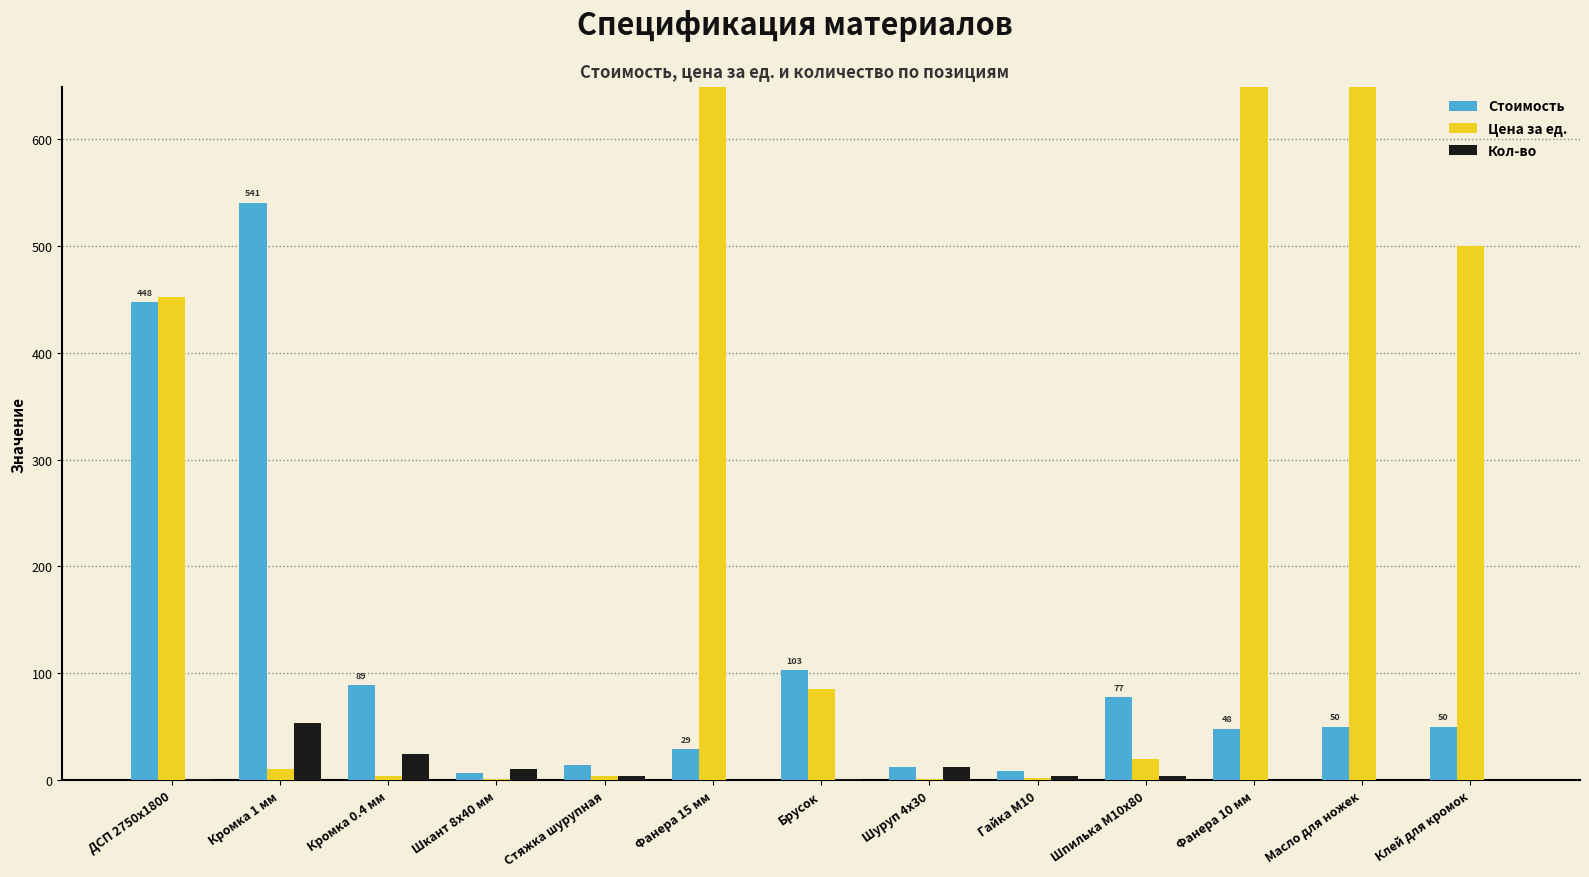

The Стоимость series shows 7.0 at Шкант 8х40 мм. True or false?

True